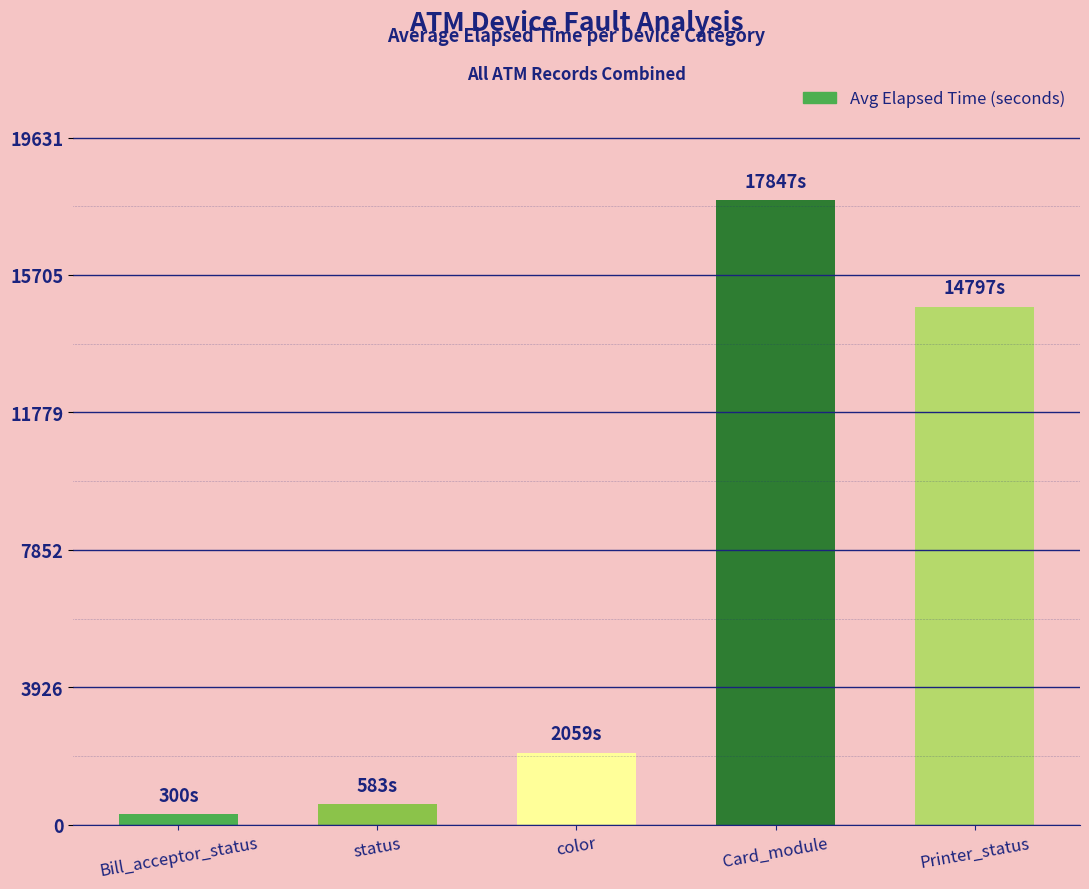

What position from the right is Card_module?

2